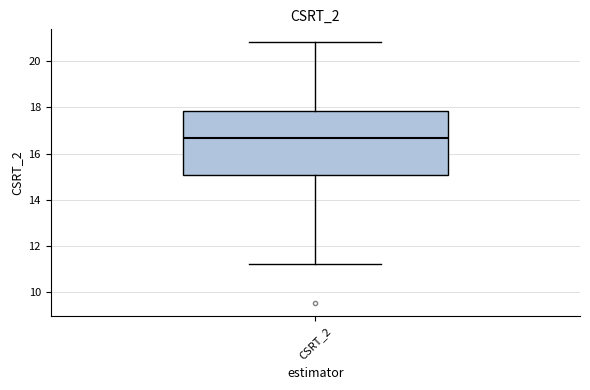

Where does the median line of the box for CSRT_2 sit on the y-axis? The values are not printed on the chart, so give them approximately, as read against the axis.

16.6